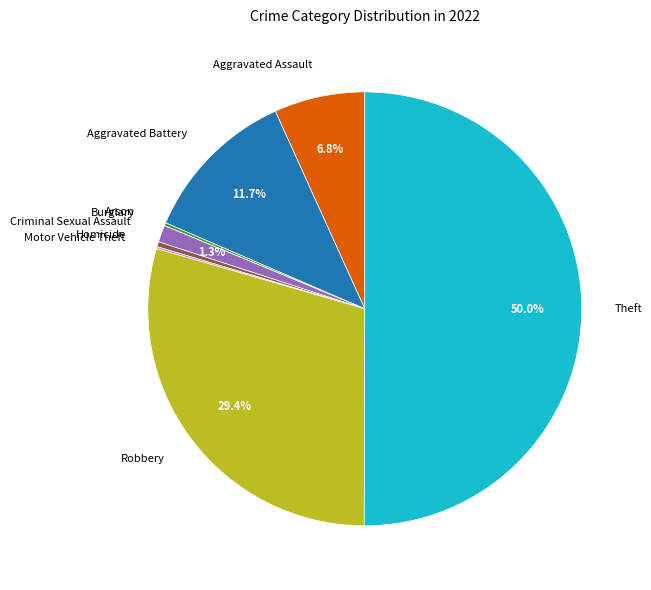

What percentage is the Theft slice, to the nearest percent?

50%